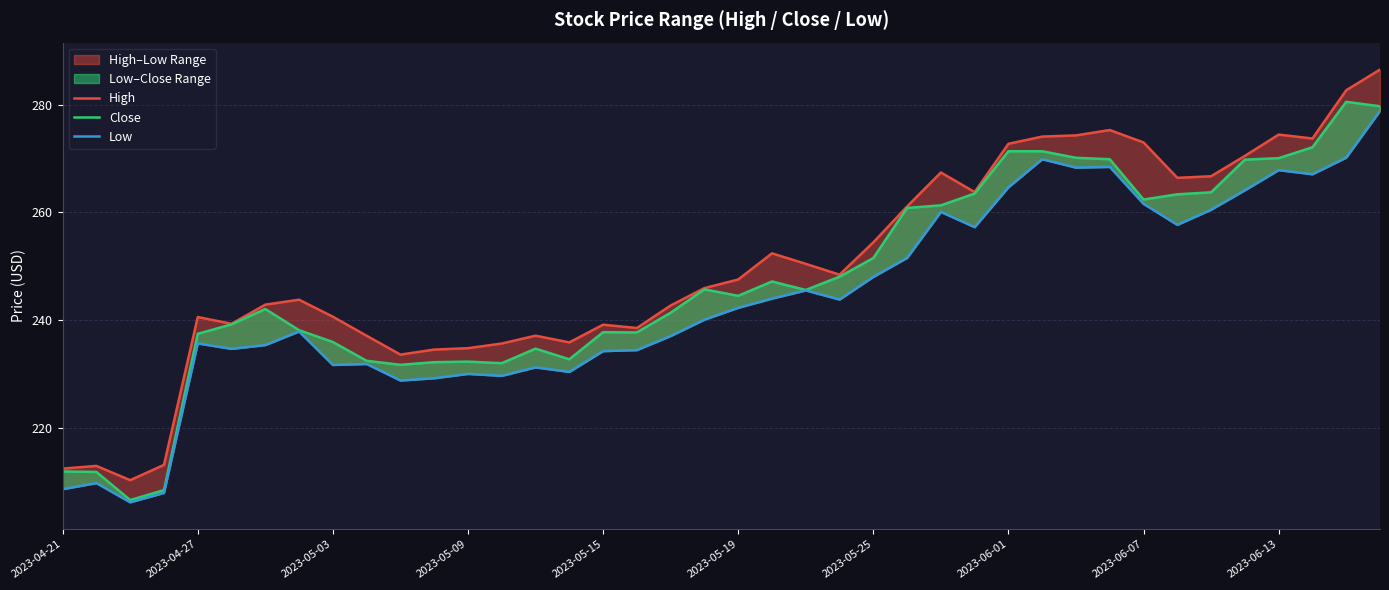

Which series has the largest total across all categories?

High